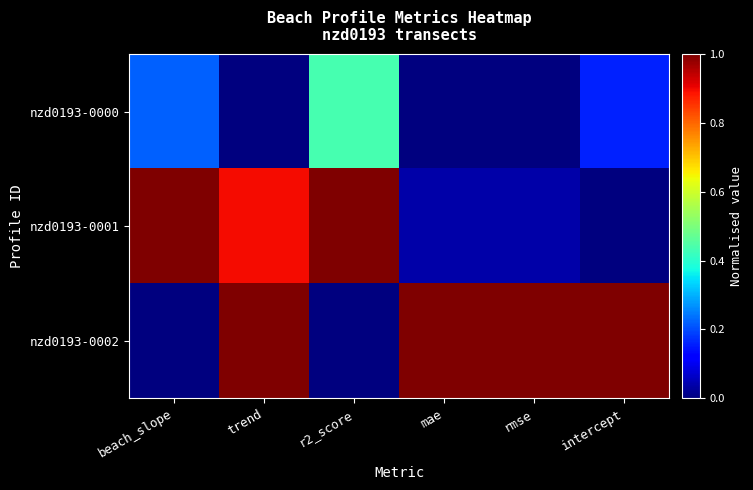

Which series changed the most between trend and intercept?

nzd0193-0001